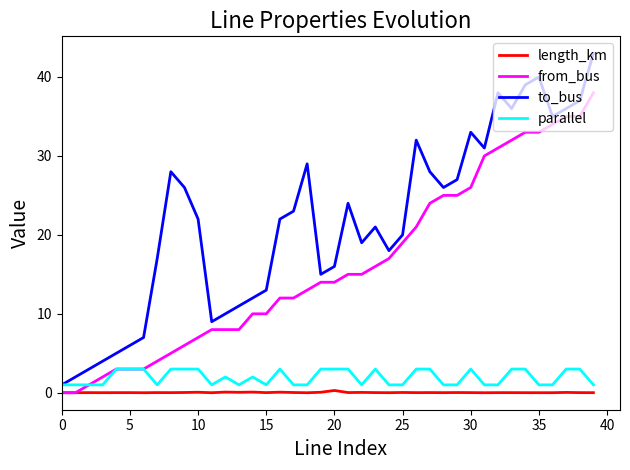

Which series has the largest range (max minus min)?

to_bus